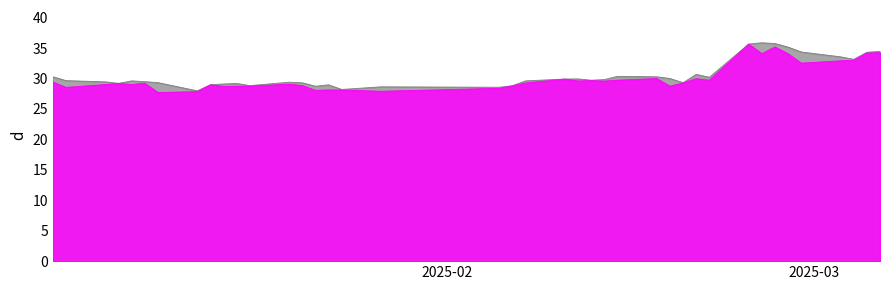

What is the minimum value shown in the chart?

27.7